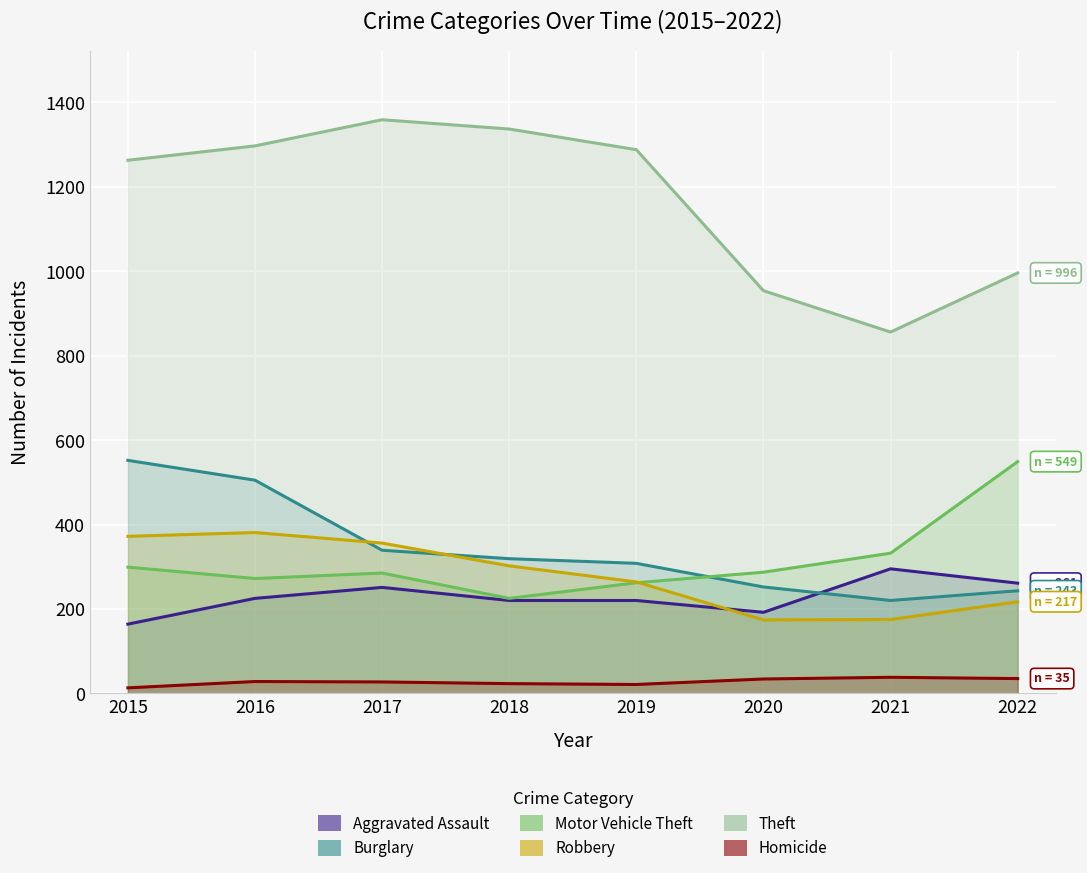

Which category has the highest value in the Aggravated Assault series?

2021